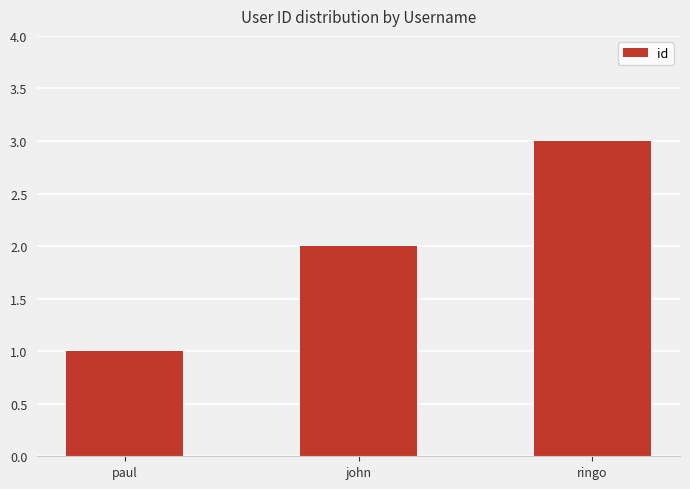

What is the label of the 1st bar from the right?

ringo